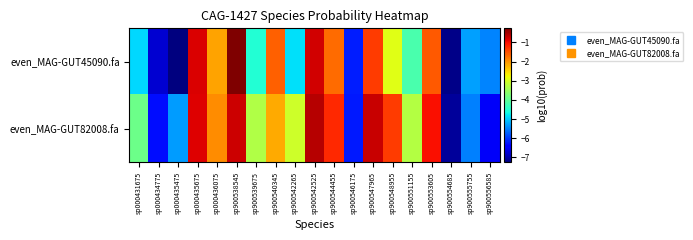

Rank the series at sp900551155 from lowest to highest value.

even_MAG-GUT45090.fa, even_MAG-GUT82008.fa